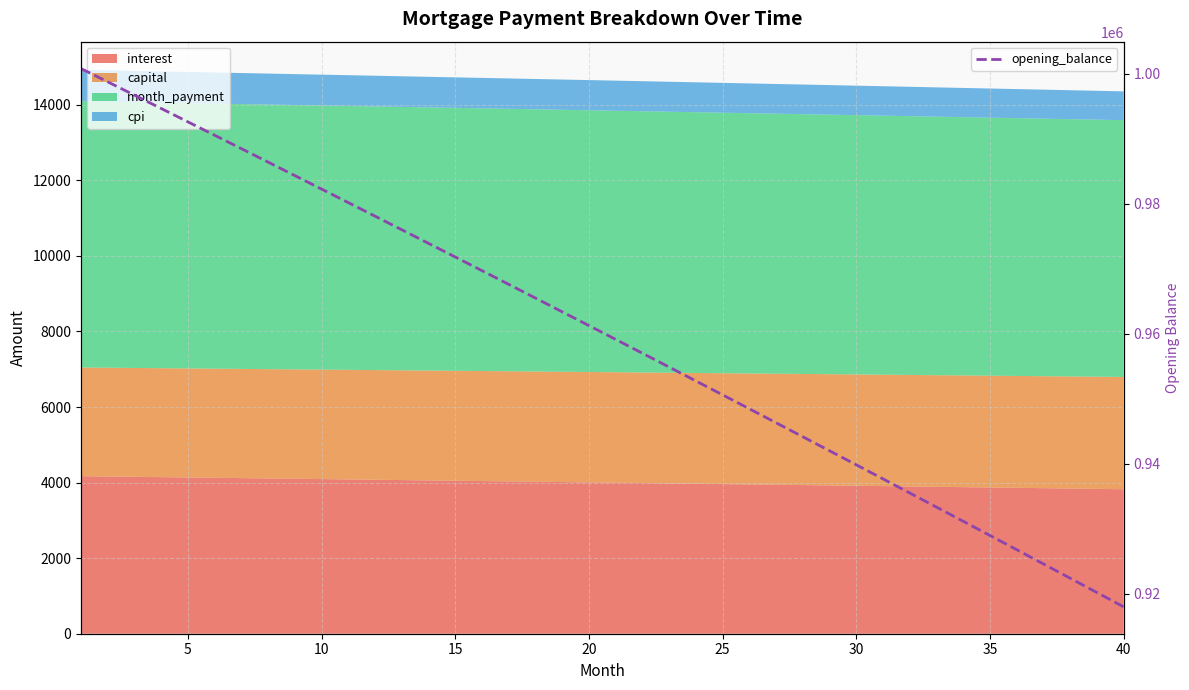

Is it true that the value at 36 is 1466789.2?

False